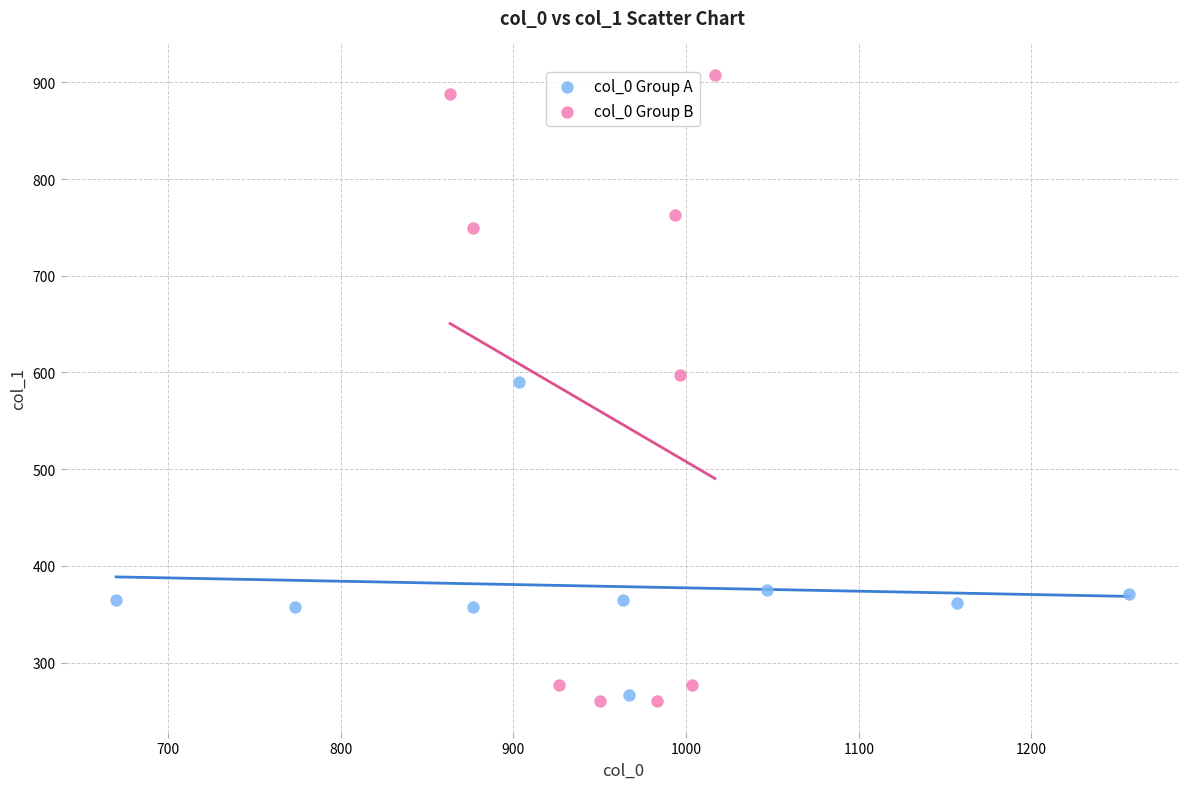

Which series reaches the maximum Y coordinate?

col_0 Group B